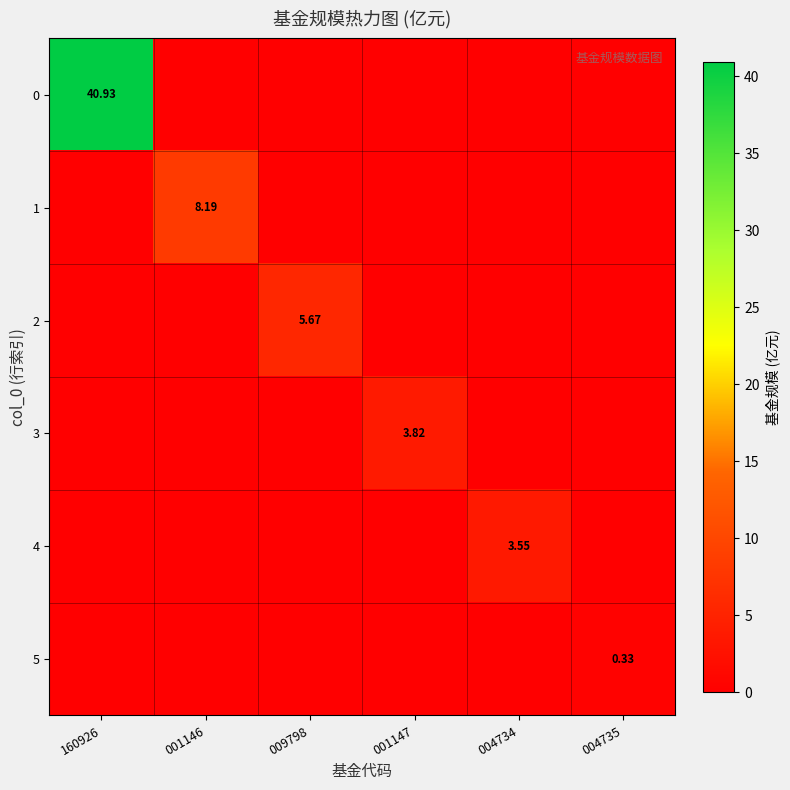

At which category is the sum across all series the highest?

160926